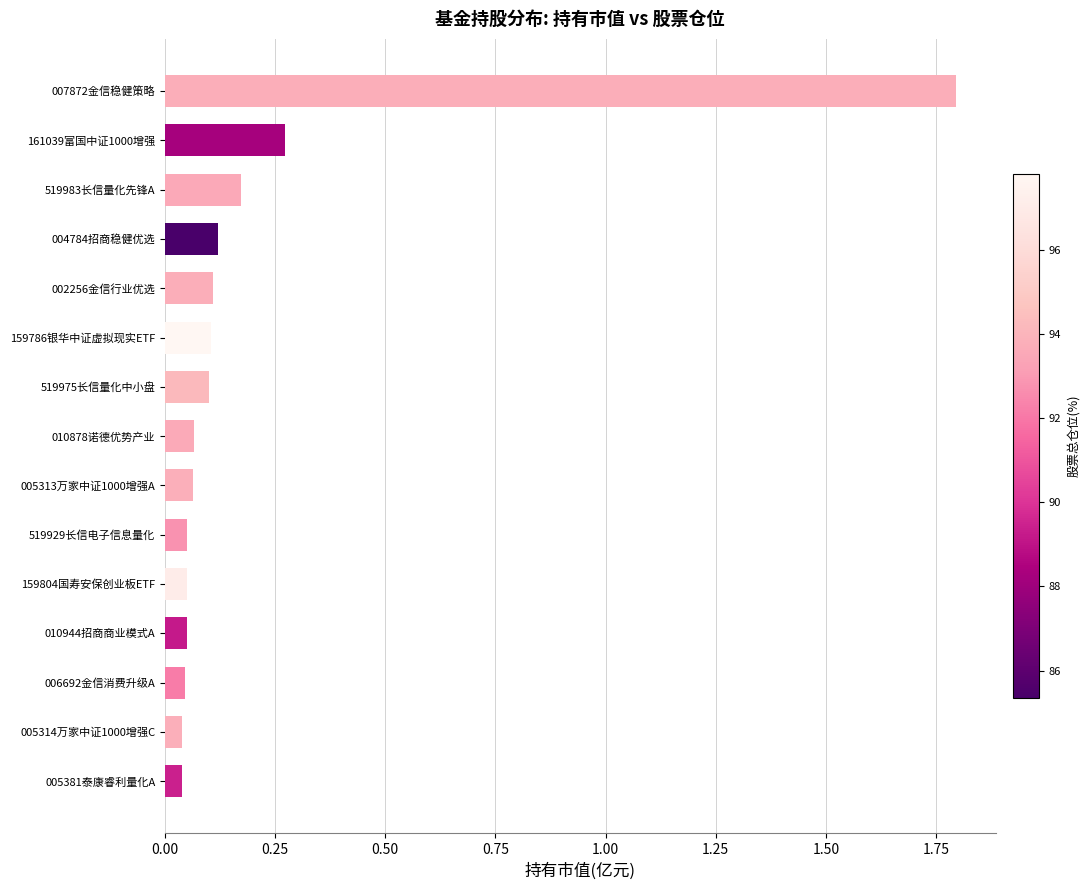

What is the maximum value shown in the chart?

1.8